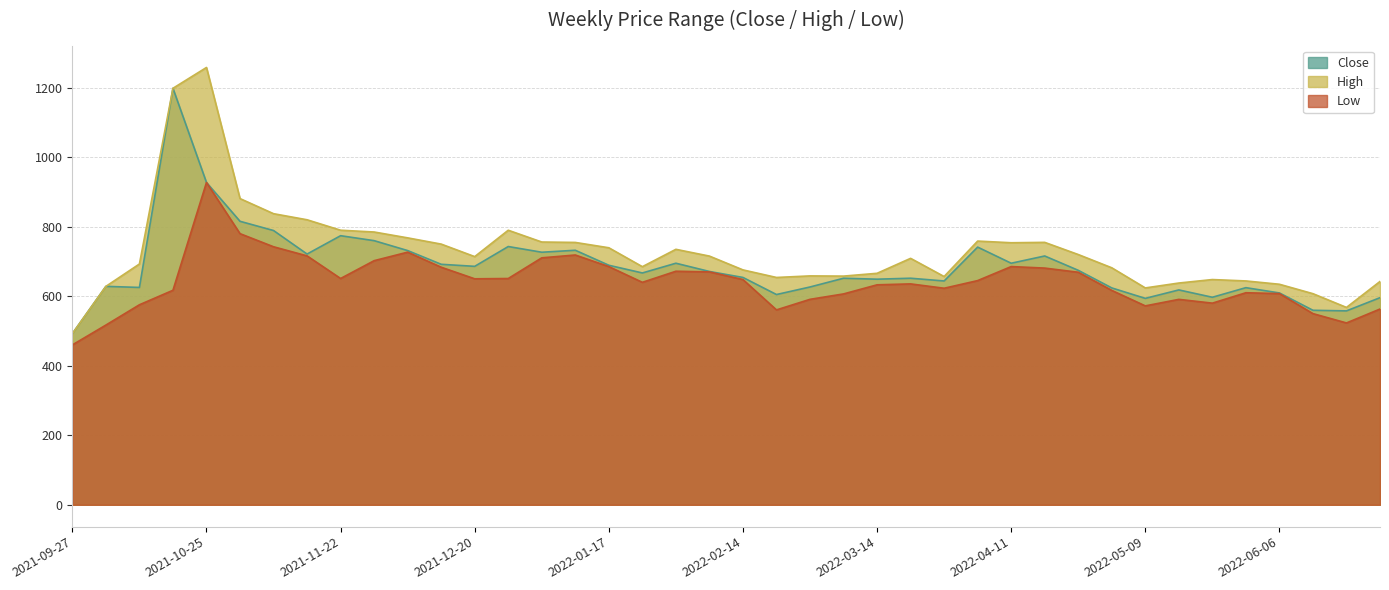

What is the label of the 27th point from the right?

2021-12-27